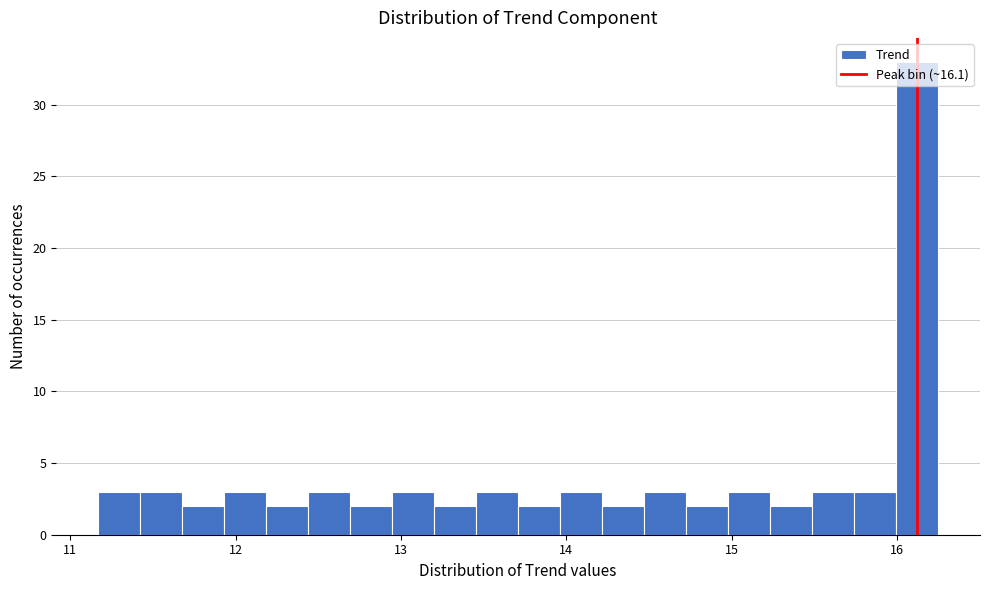

Read against the x-axis, roughly where is the centre of the tallest bar?

16.1